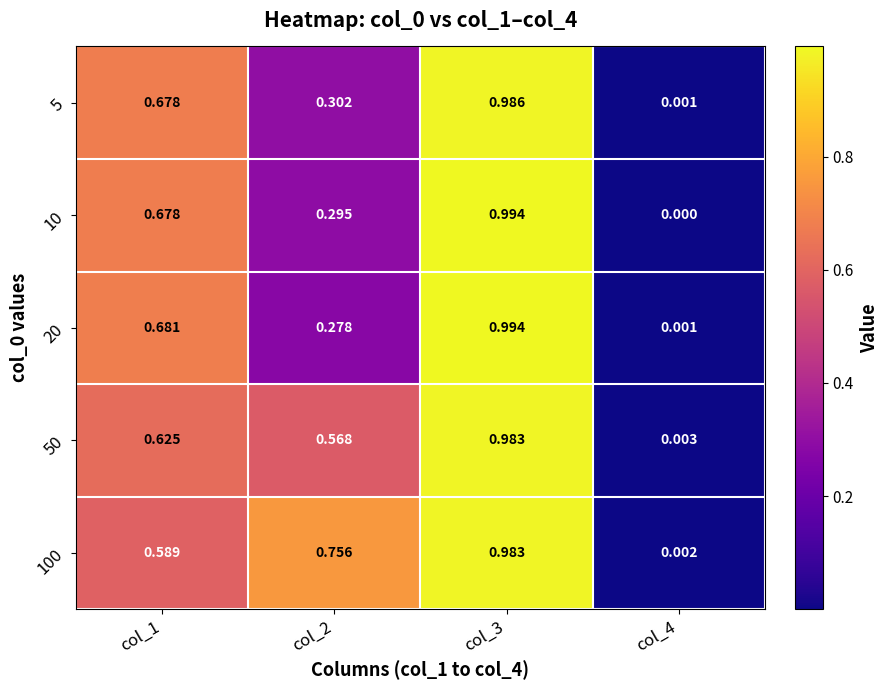

At which category is the sum across all series the highest?

col_3